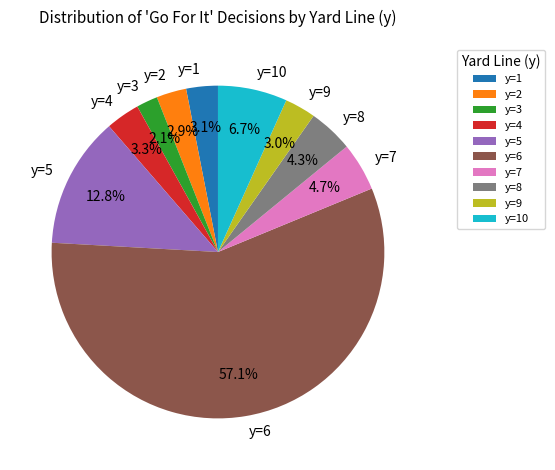

What is the majority slice?

y=6